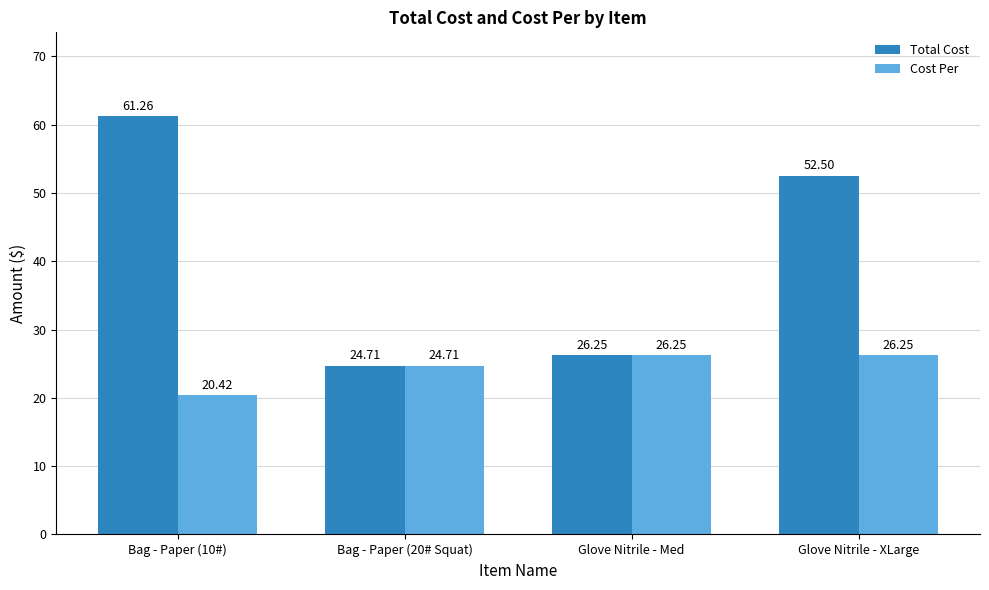

What is the difference between the second highest and minimum values in the Cost Per series?

5.8